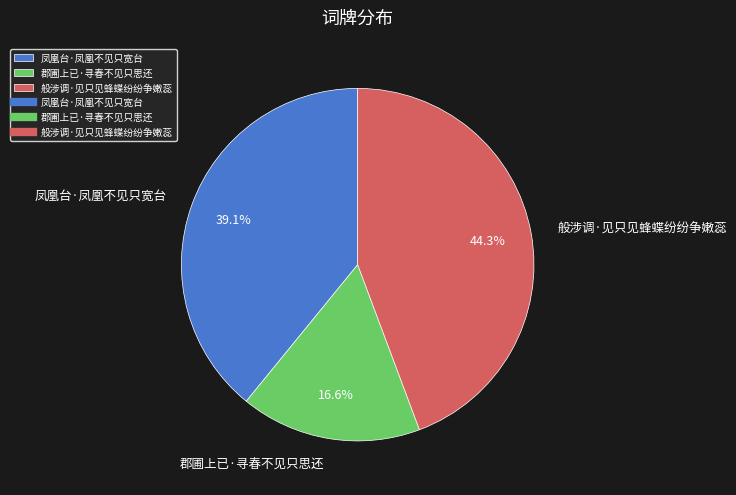

To the nearest percent, what is the difference between the largest and smallest slice percentages?

28%